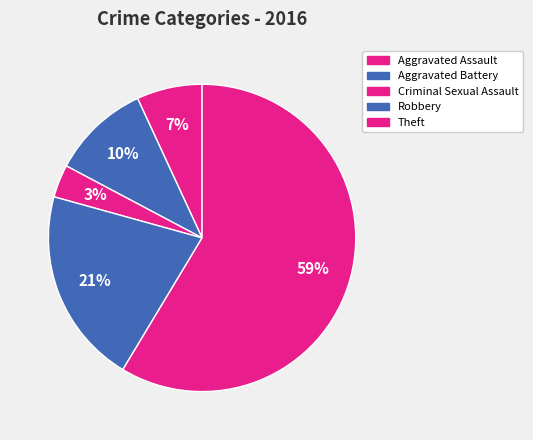

Do Theft and Aggravated Battery together represent more than half of the pie?

Yes